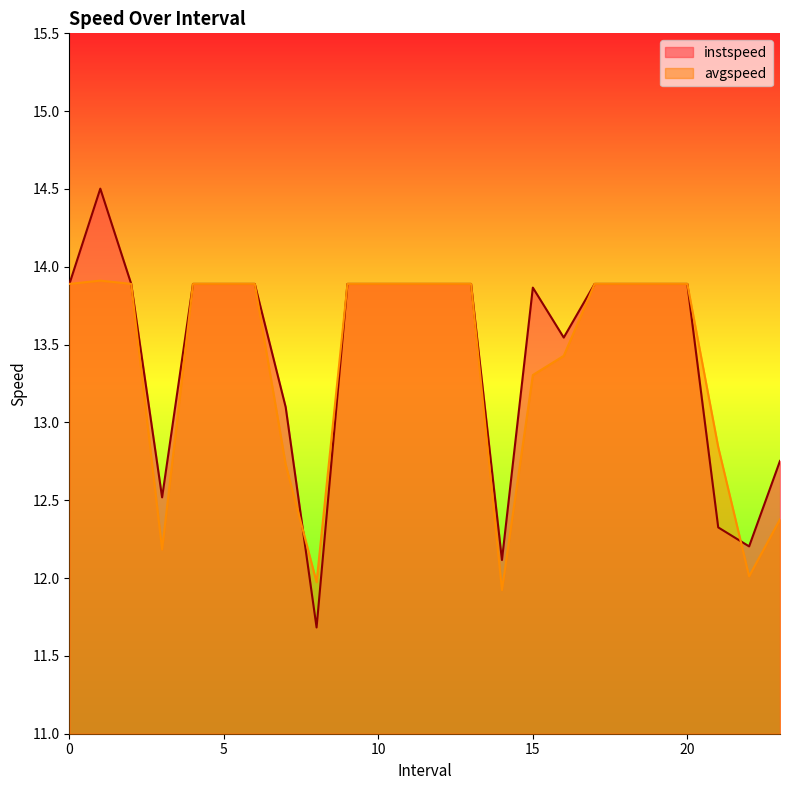

What is the total value across all series at 11?

27.8